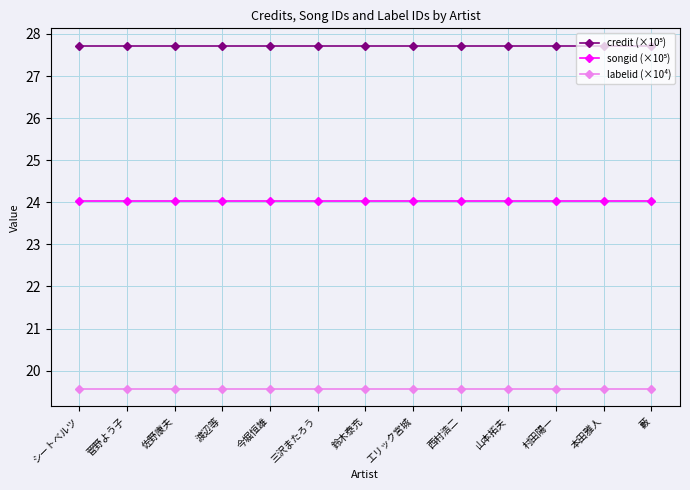

The labelid (×10⁴) series shows 19.6 at 渡辺等. True or false?

True